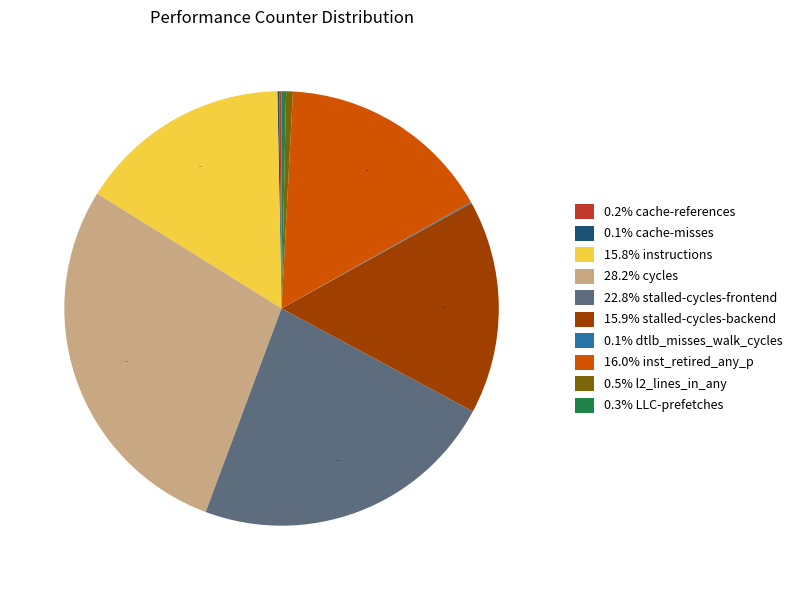

Approximately how many times larger is the value at 0.5% l2_lines_in_any compared to 0.3% LLC-prefetches?

1.5